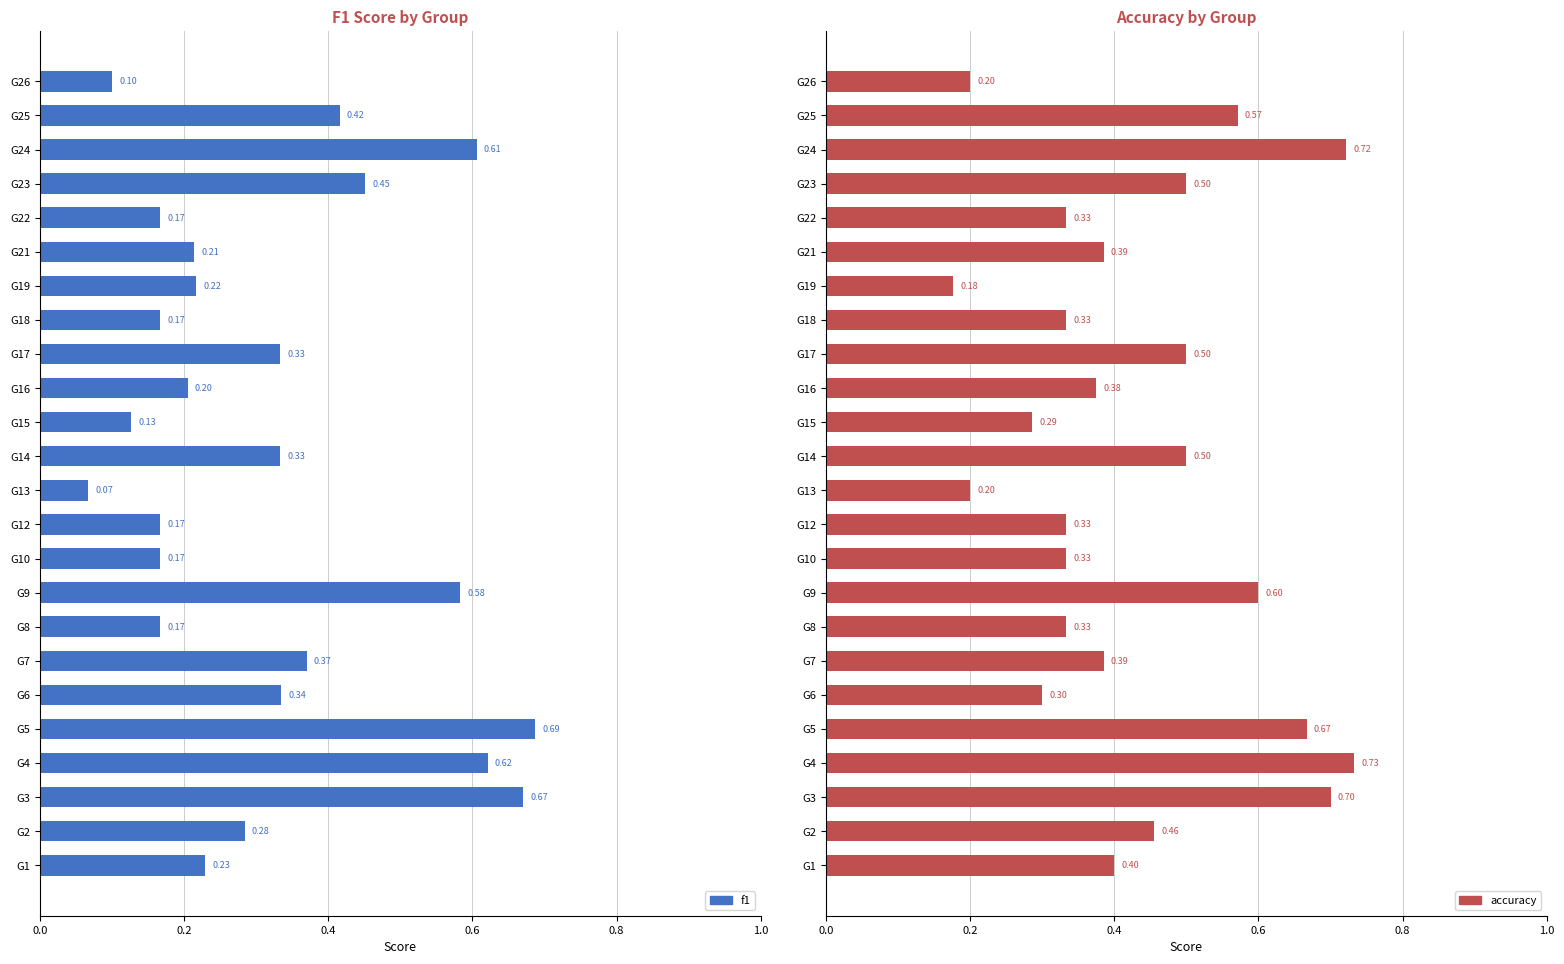

What is the average value of the f1 series?

0.3